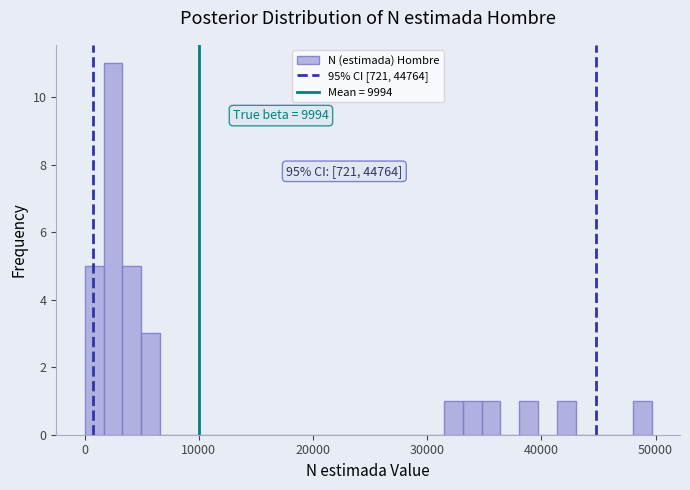

Read against the x-axis, roughly where is the centre of the tallest bar?

2000